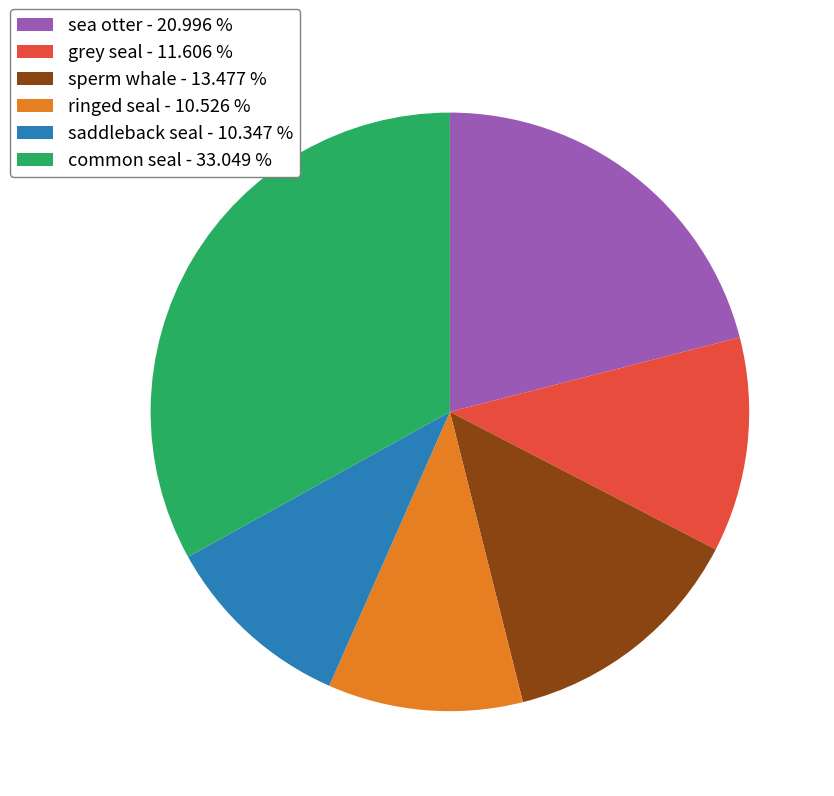

Count the number of slices in the pie.

6